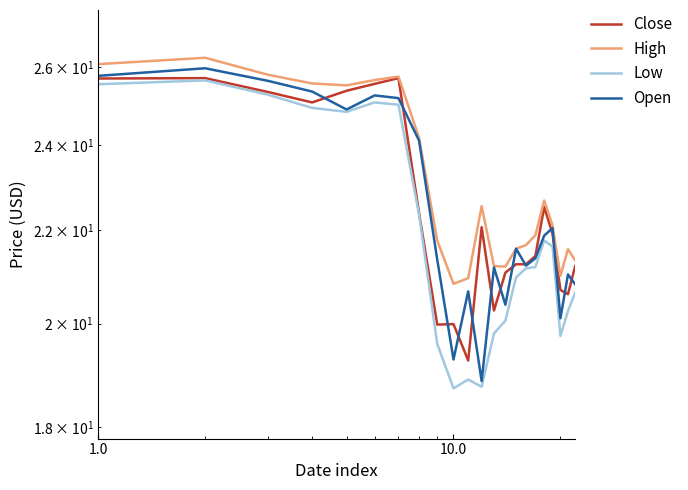

What is the highest value of the Close series?

25.7